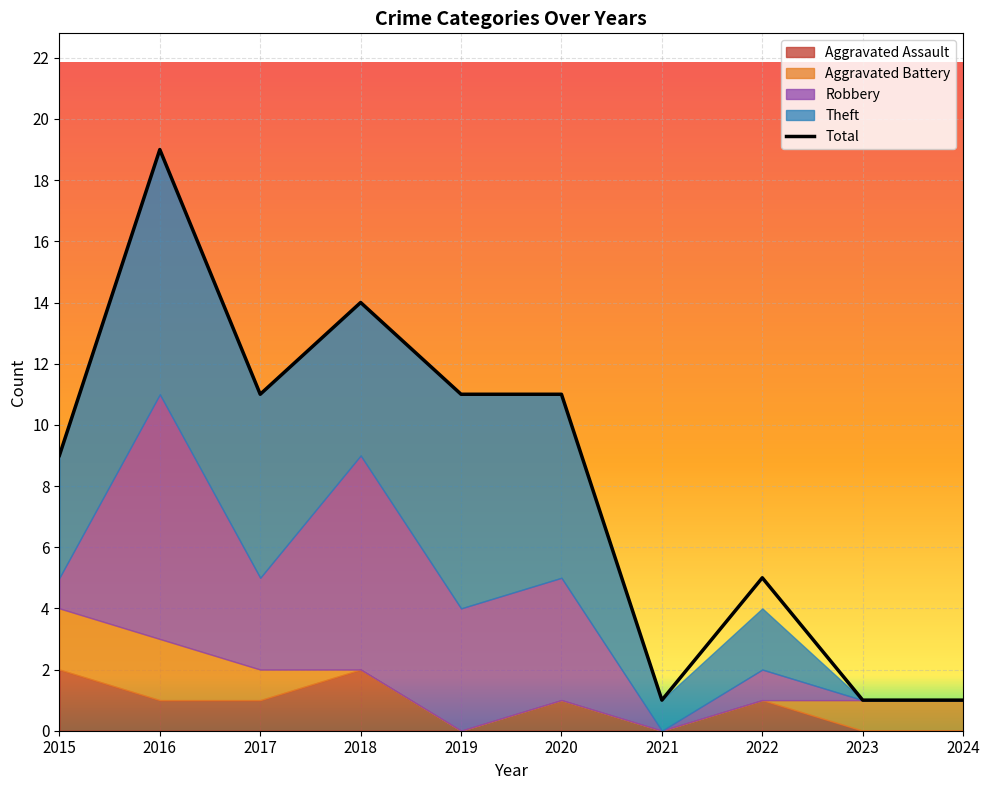

Rank the categories by value from highest to lowest.

2016, 2018, 2017, 2019, 2020, 2015, 2022, 2021, 2023, 2024